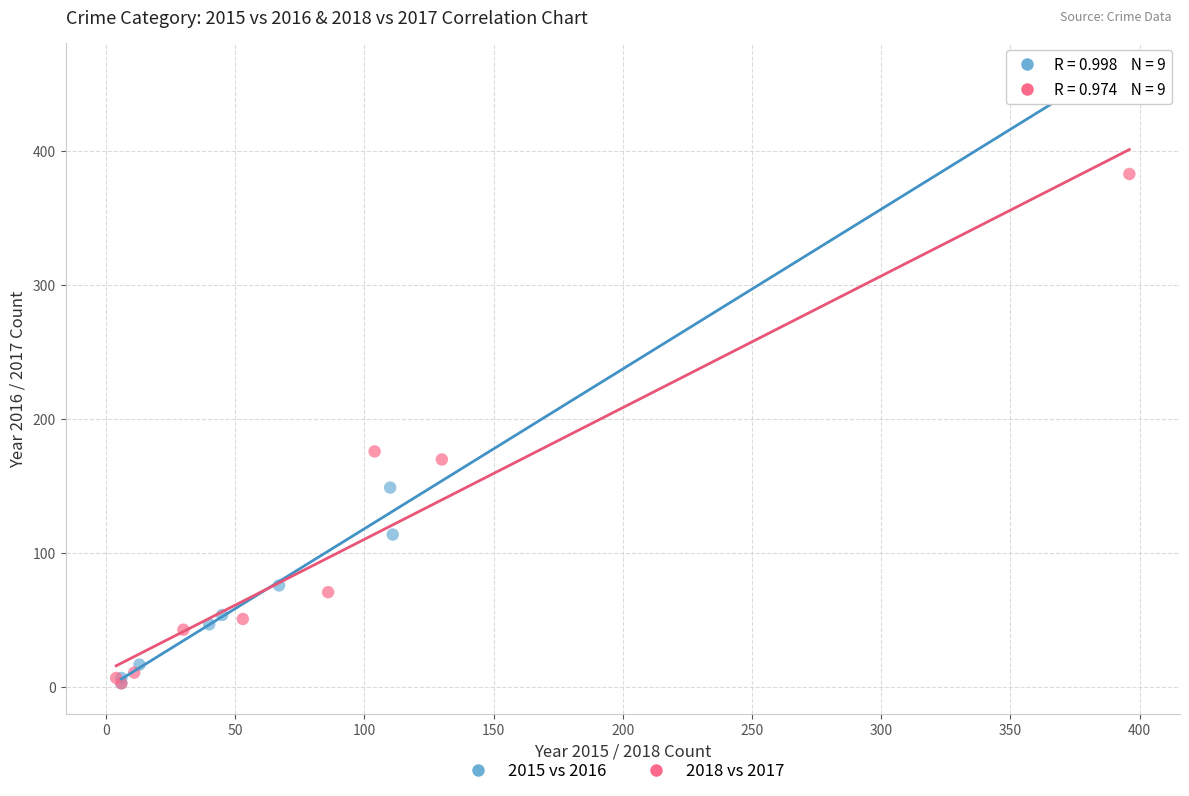

Which series contains the highest Y value?

2015 vs 2016